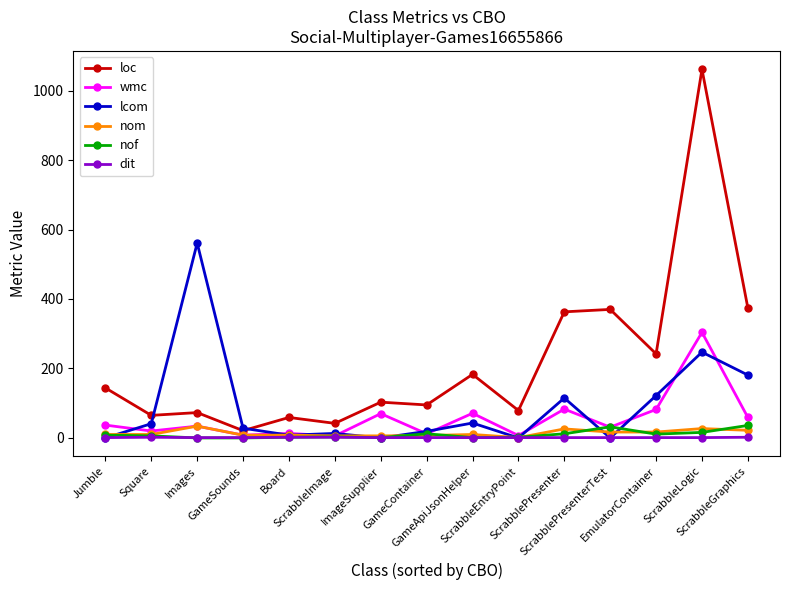

True or false: lcom has more than 0 points higher than both neighbors.

True